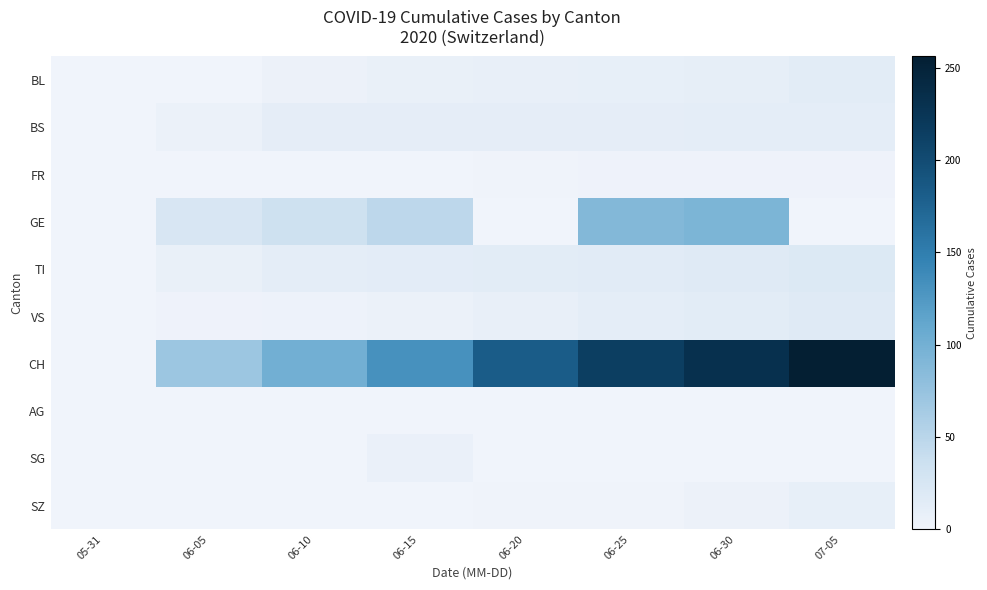

Between 06-30 and 06-05, which is larger?

06-30